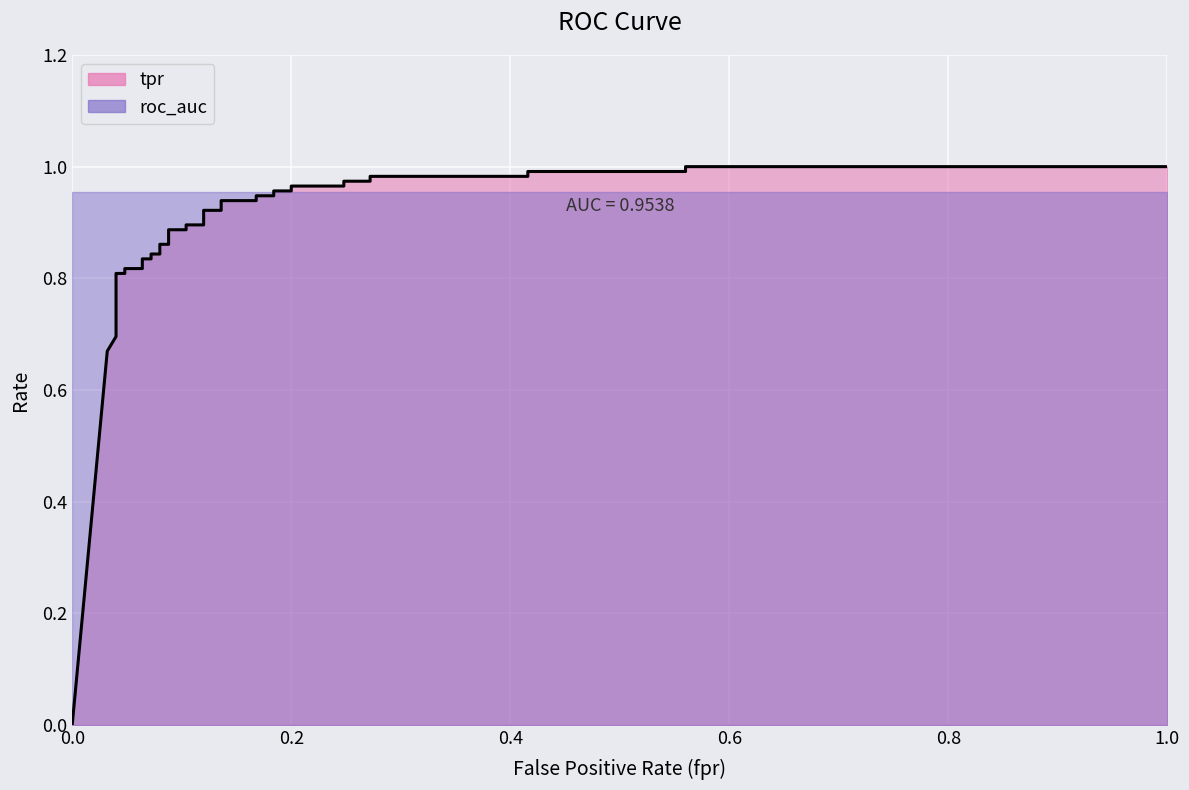

At how many categories does at least one series exceed 0?

36